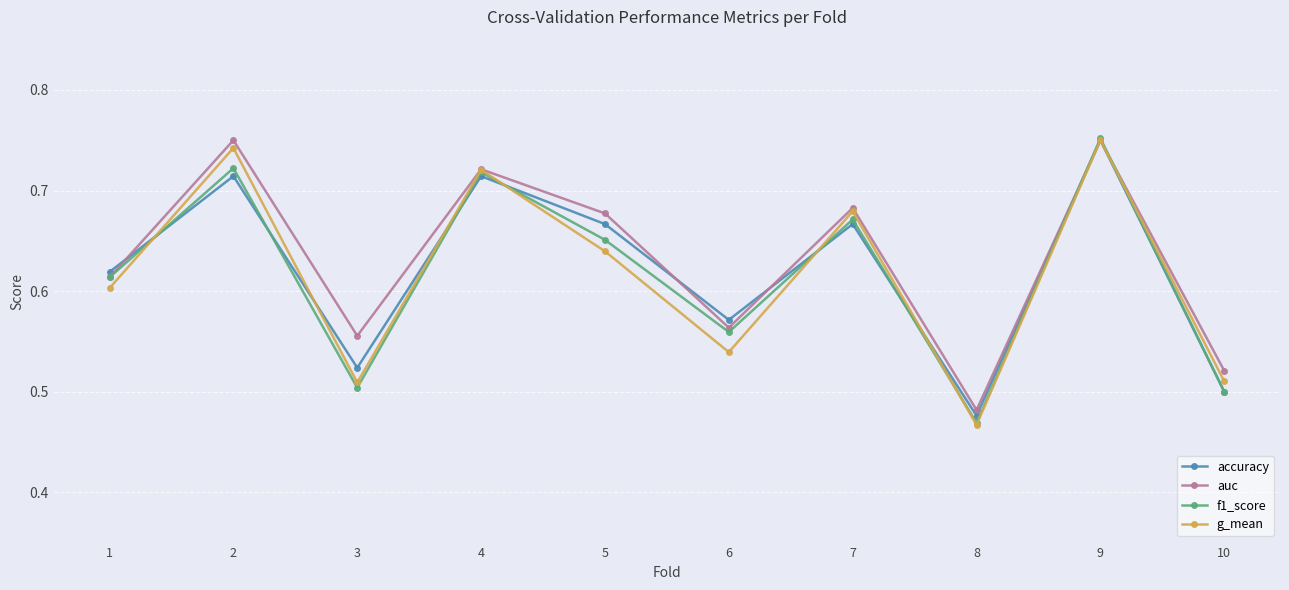

Is the value of f1_score at 7 greater than the value of g_mean at 6?

Yes